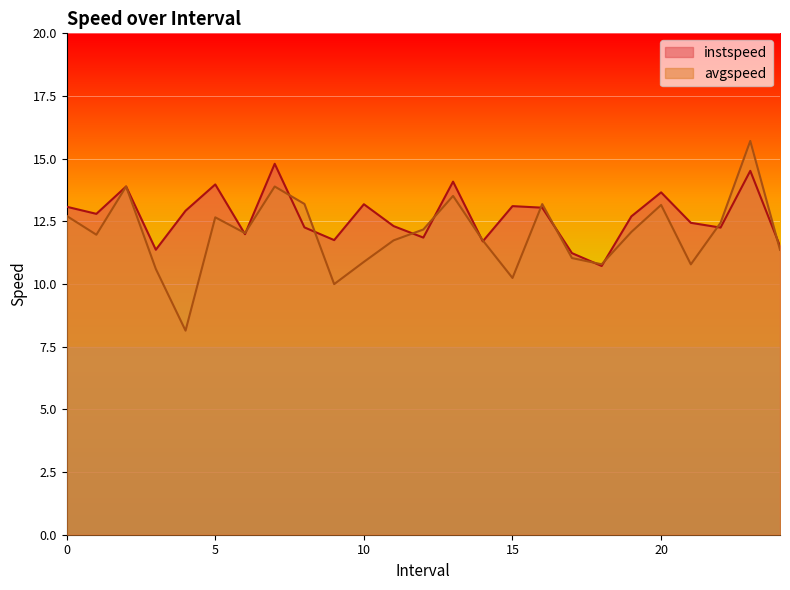

True or false: avgspeed and instspeed intersect in this chart.

True